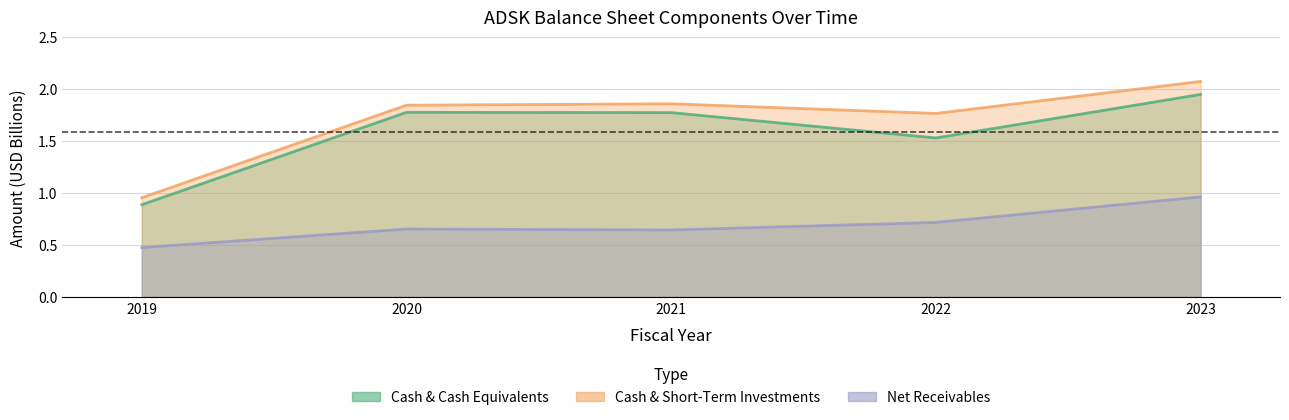

How many series are shown in this chart?

3